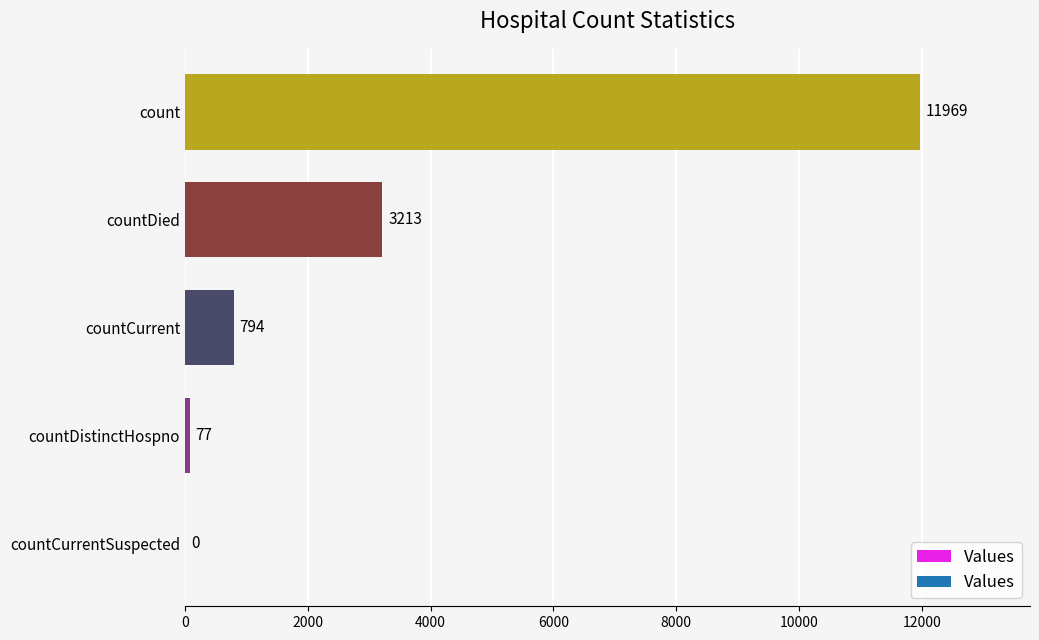

Where is the data nearest to the value 5984?

countDied